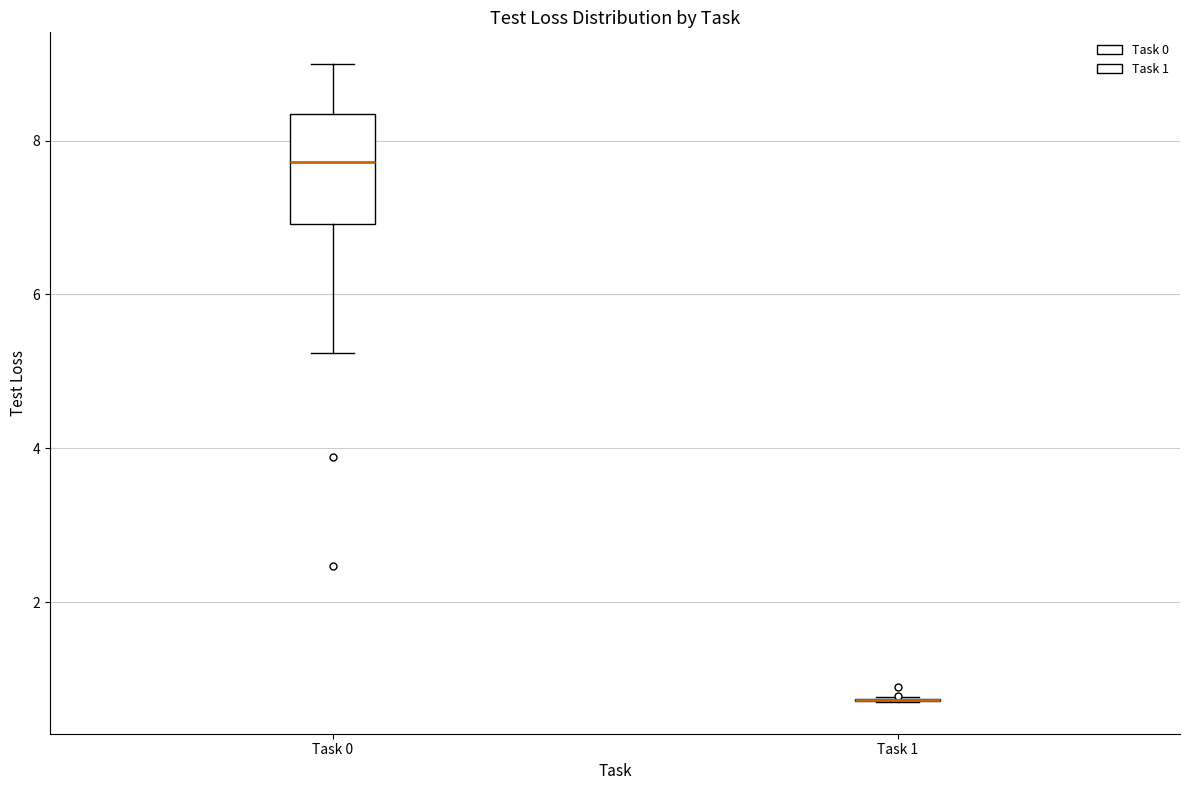

Reading left to right, transcribe this box plot: for each box, give where its median line is, the range the box spans, and where its two whiskers end, as read against the y-axis. The values are not printed on the chart, so give them approximately, as read against the axis.

Task 0: median 7.8, box 7.0 to 8.4, whiskers 5.2 to 9.0
Task 1: box collapsed to a line at 0.8, whiskers 0.8 to 0.8